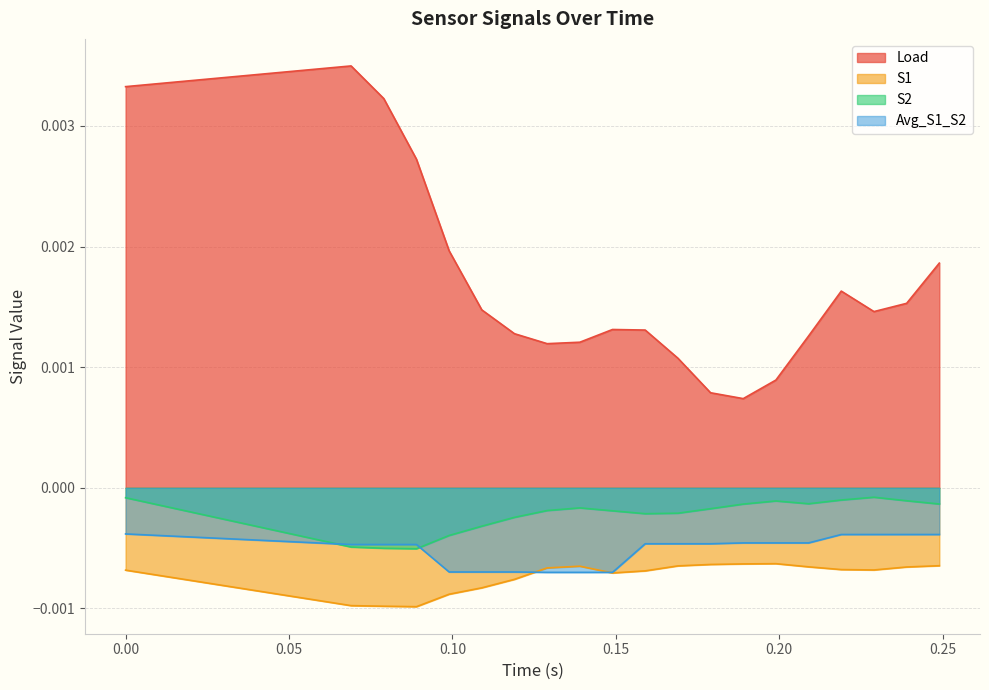

List the series in order of their peak value, highest first.

Load, S2, Avg_S1_S2, S1